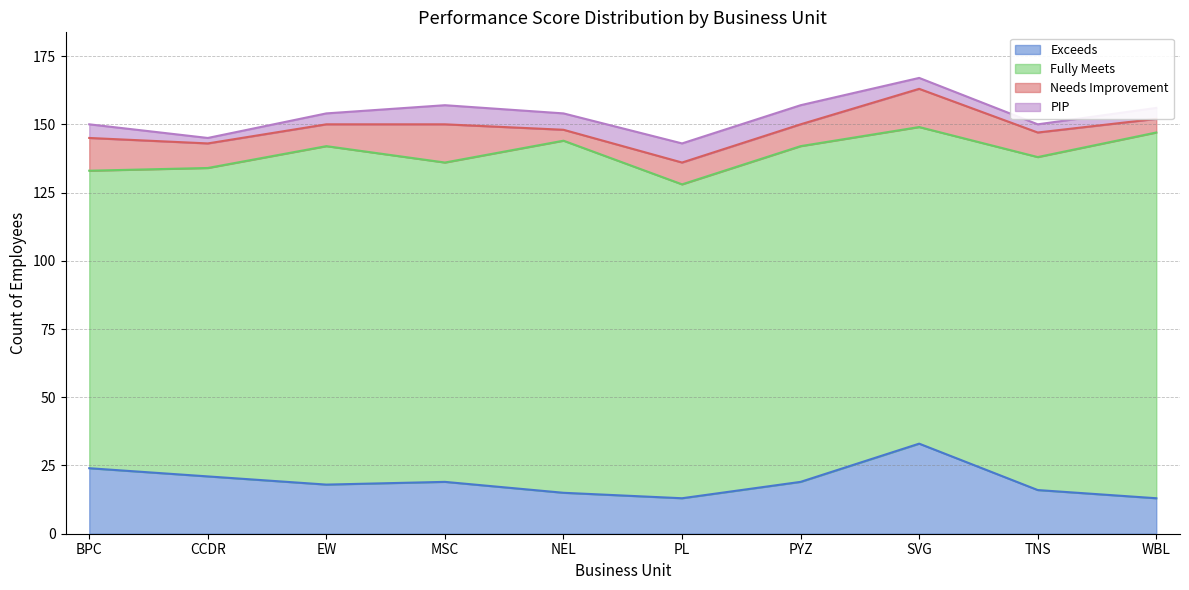

What is the sum of all Needs Improvement values?

91